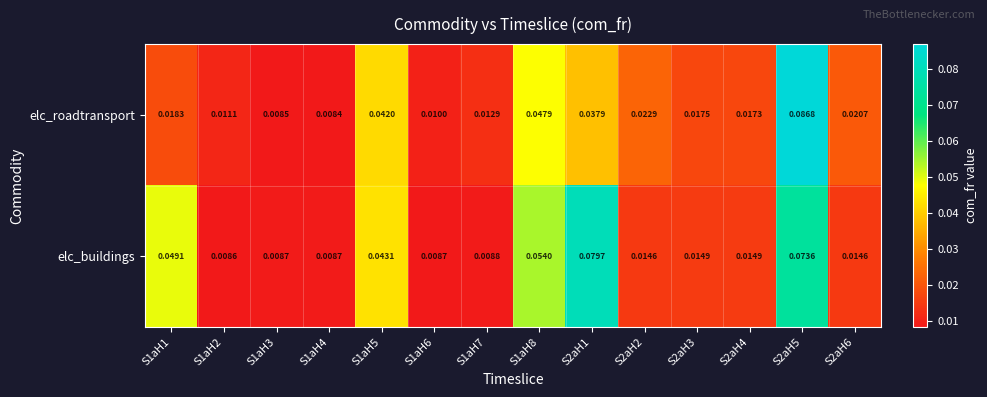

Which series has the largest total across all categories?

elc_buildings